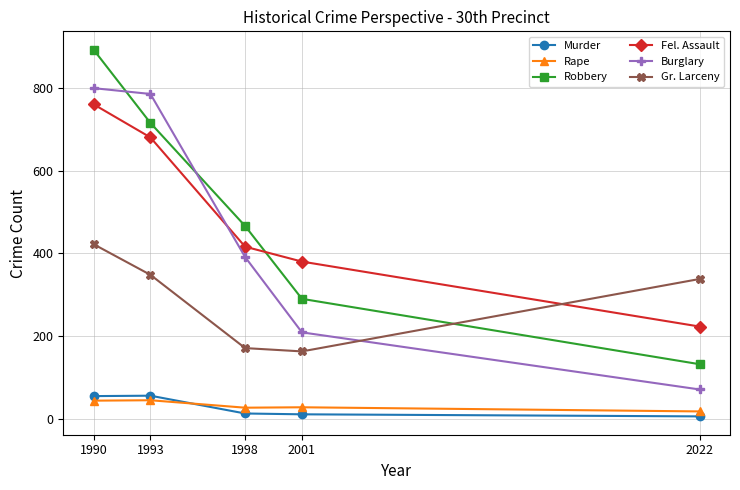

What is the difference between the Burglary values at 1998 and 2022?

320